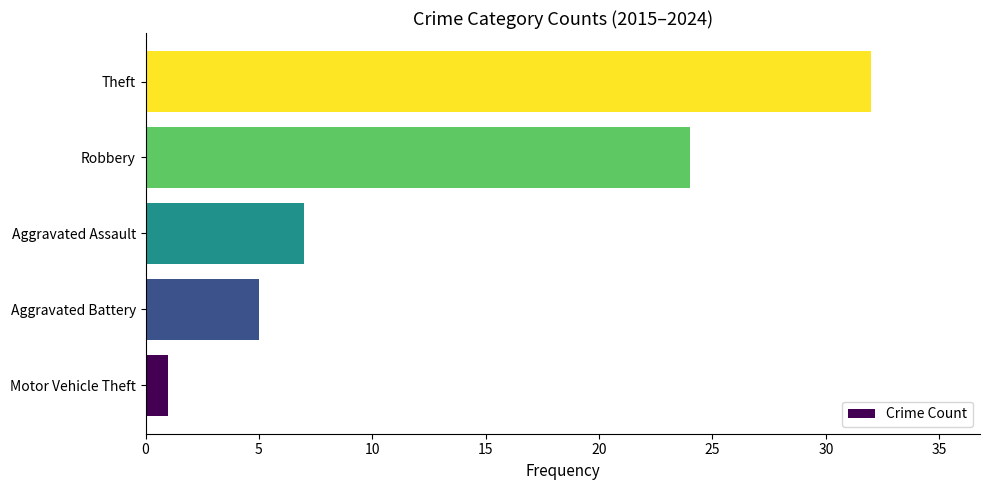

List the labels in order of value, largest first.

Theft, Robbery, Aggravated Assault, Aggravated Battery, Motor Vehicle Theft